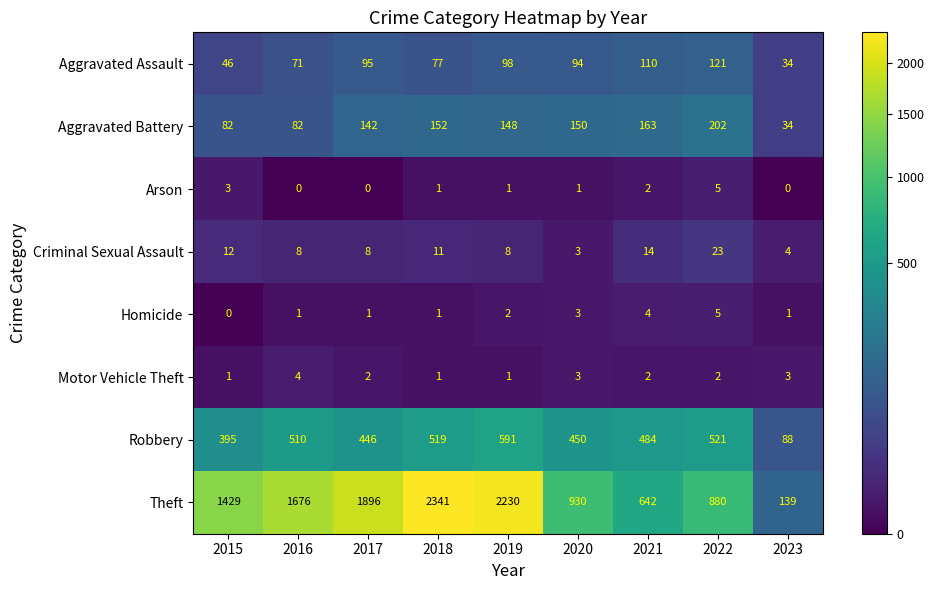

What is the difference between the highest and lowest values at 2021?

640